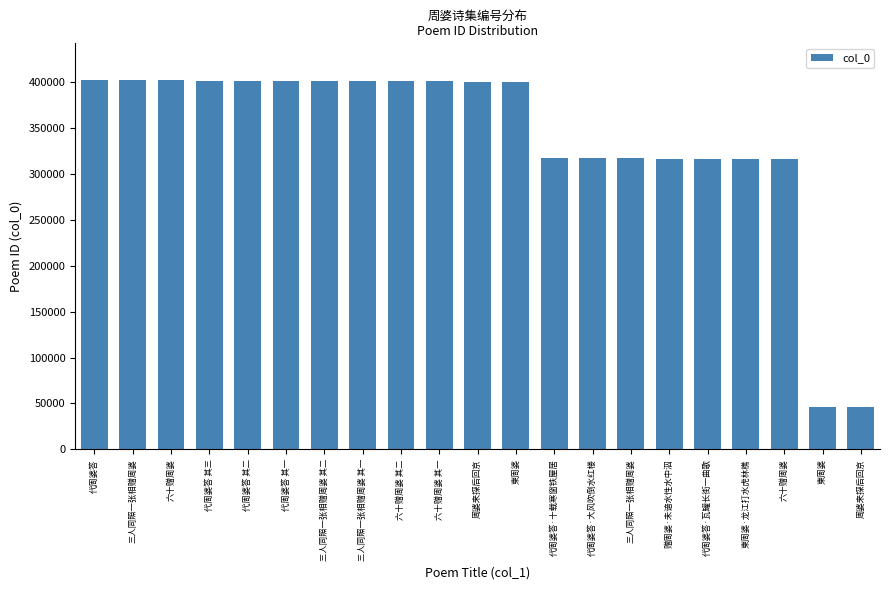

Does the chart contain any negative values?

No